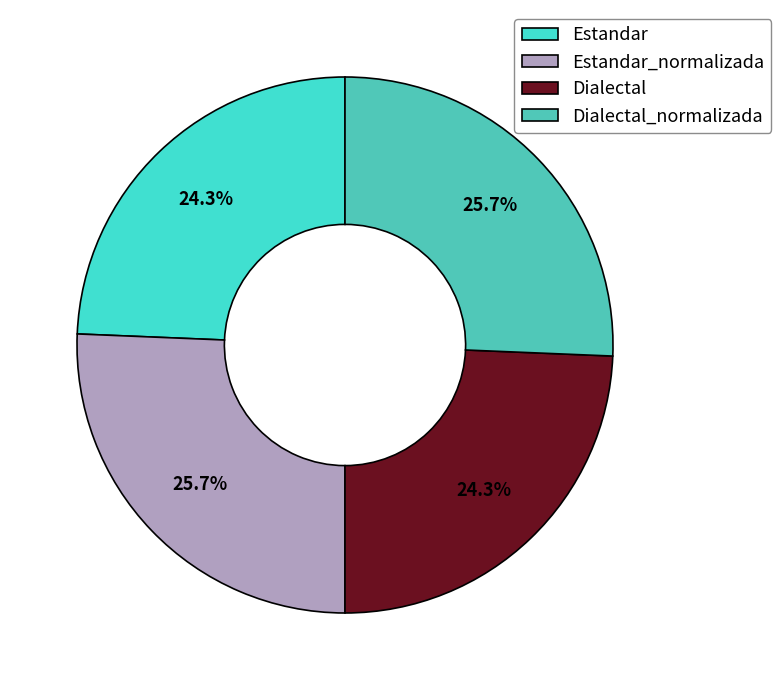

To the nearest percent, what portion does Dialectal_normalizada represent?

26%